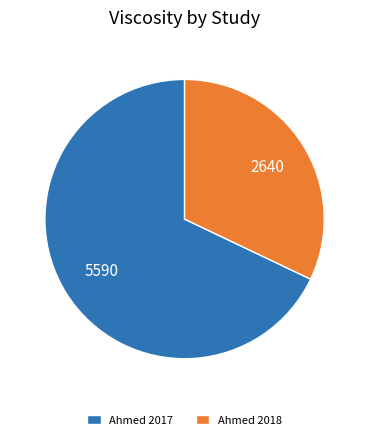

Approximately how many times larger is the value at Ahmed 2017 compared to Ahmed 2018?

2.1